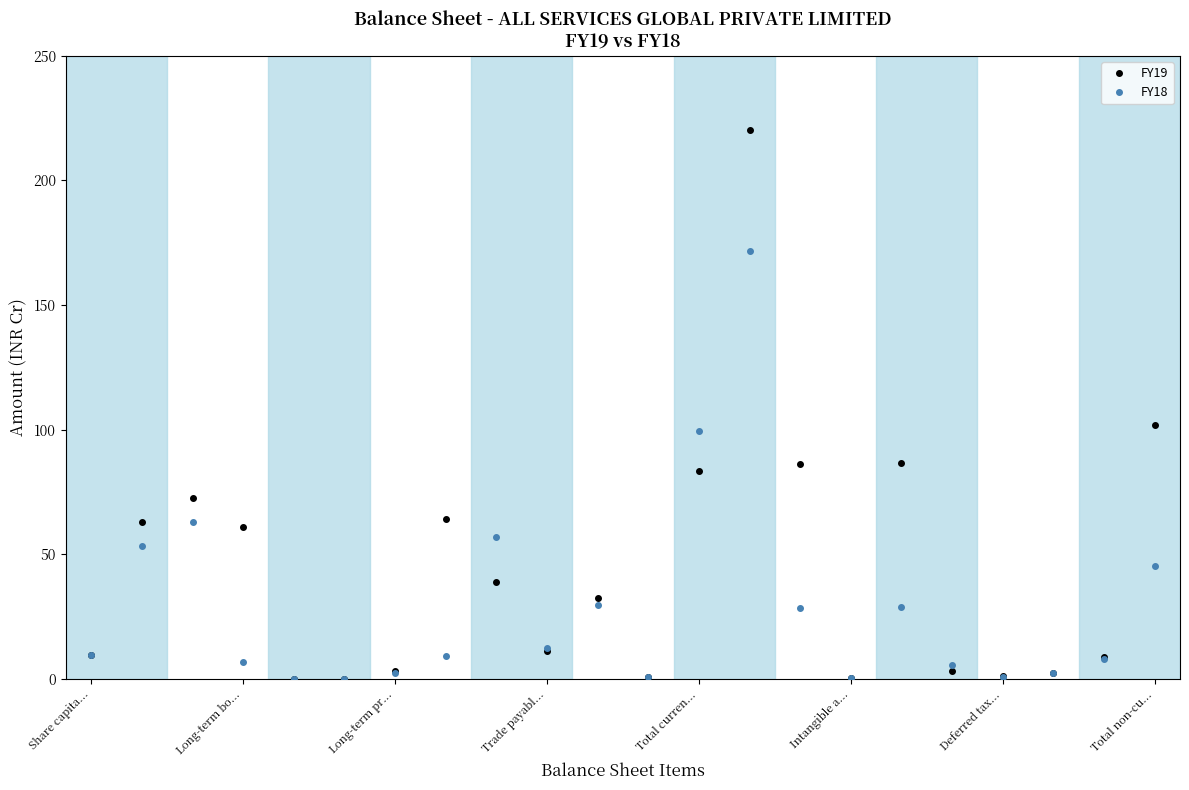

What is the value of the FY18 point at the 21st from the left?

8.1